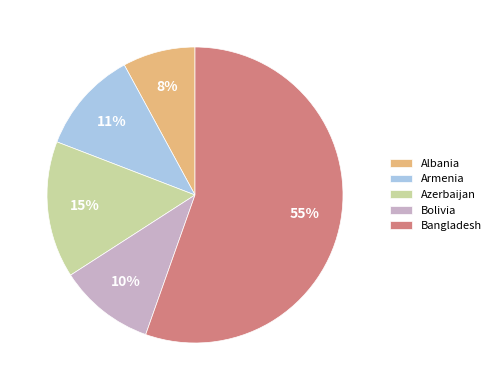

Does Bangladesh account for over 50% of the chart?

Yes